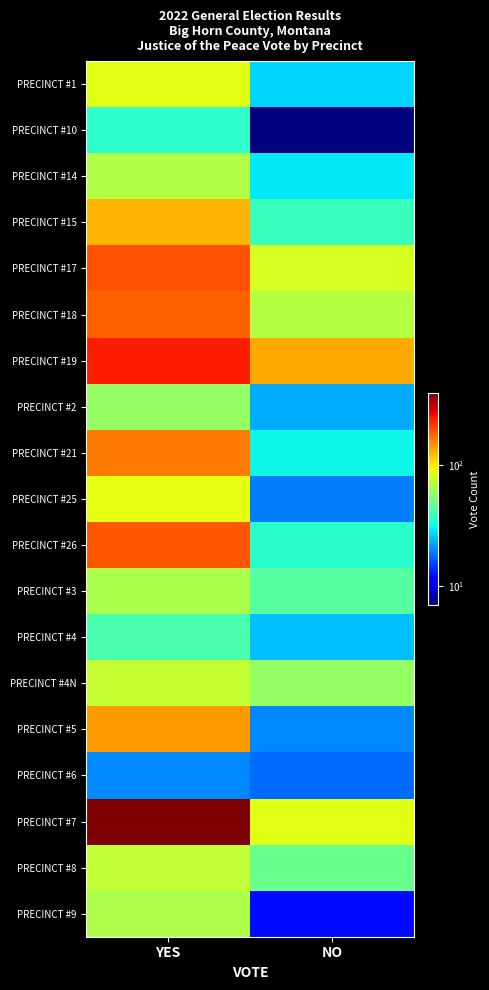

Between YES and NO, which is larger?

YES